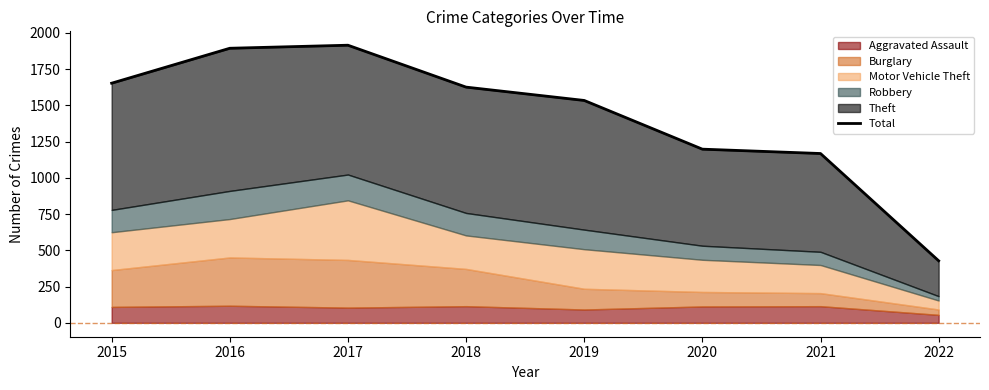

What is the difference between the maximum and minimum values?

1487